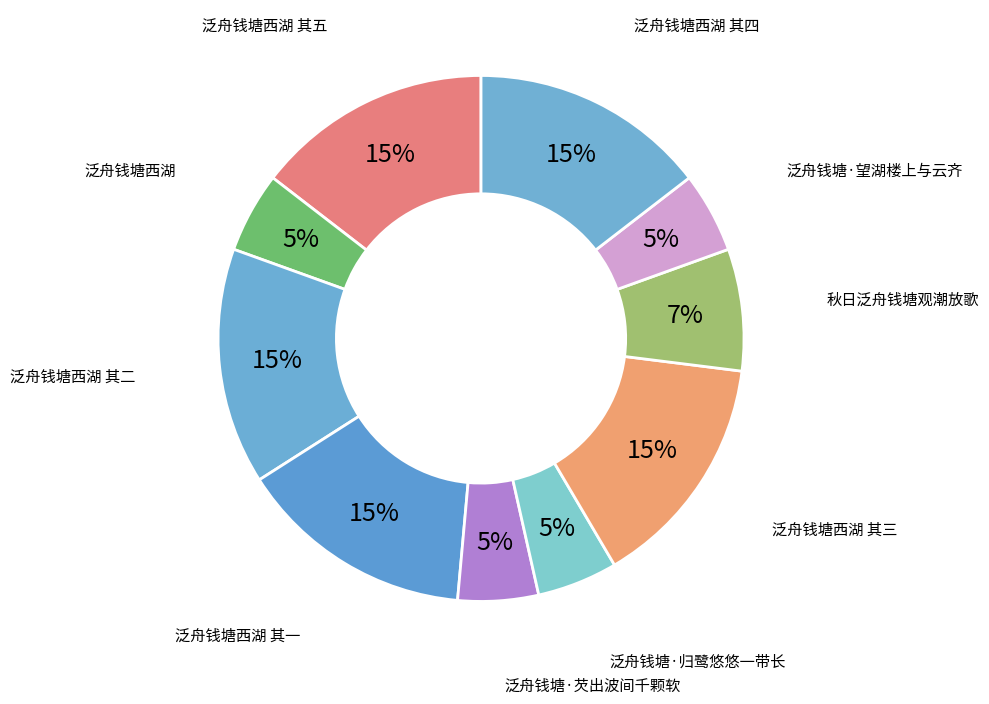

How many segments does this pie chart have?

10